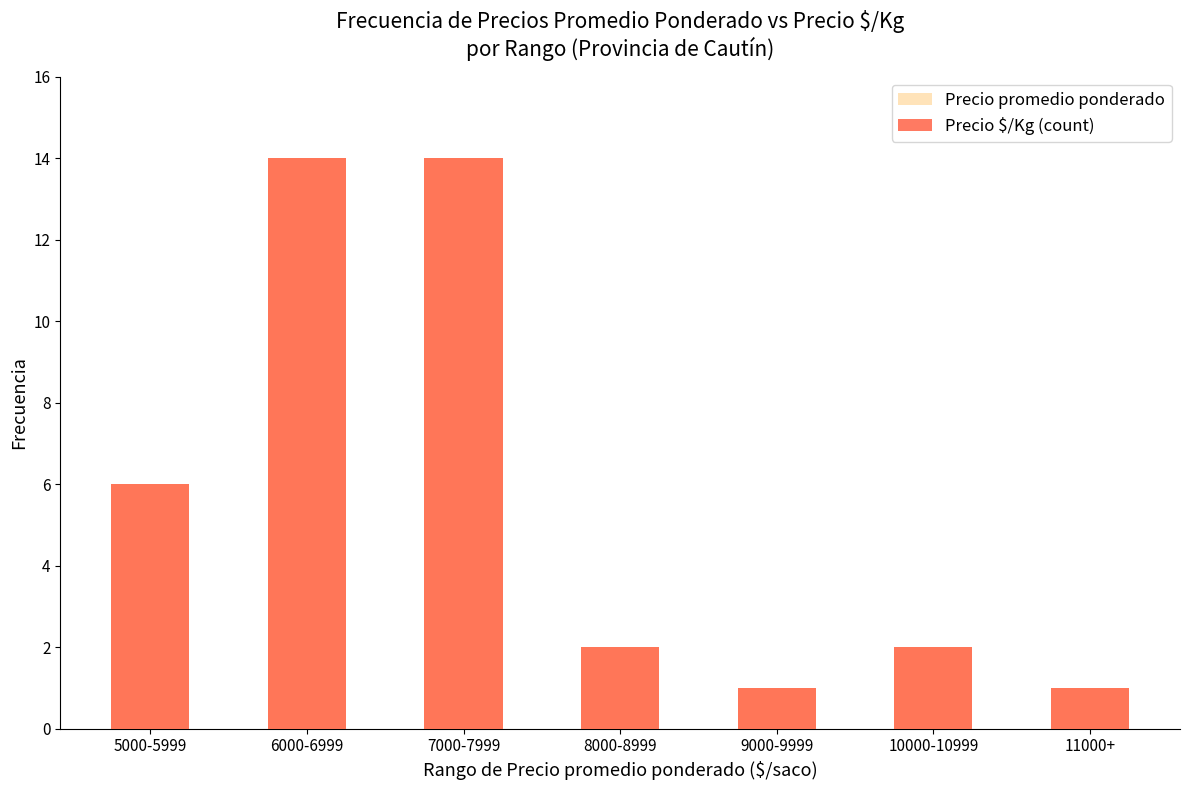

How many data points in Precio promedio ponderado are above 2?

3